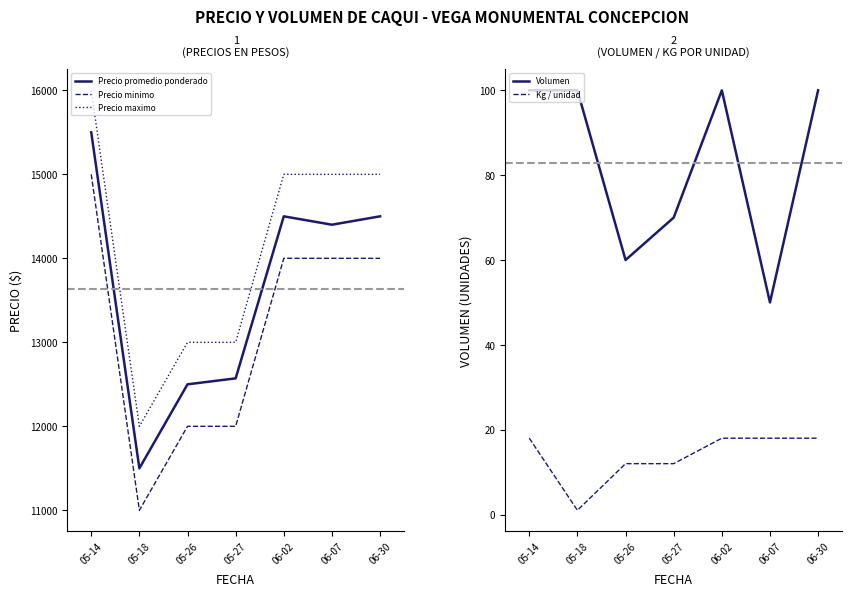

Which series has the largest total across all categories?

Precio maximo